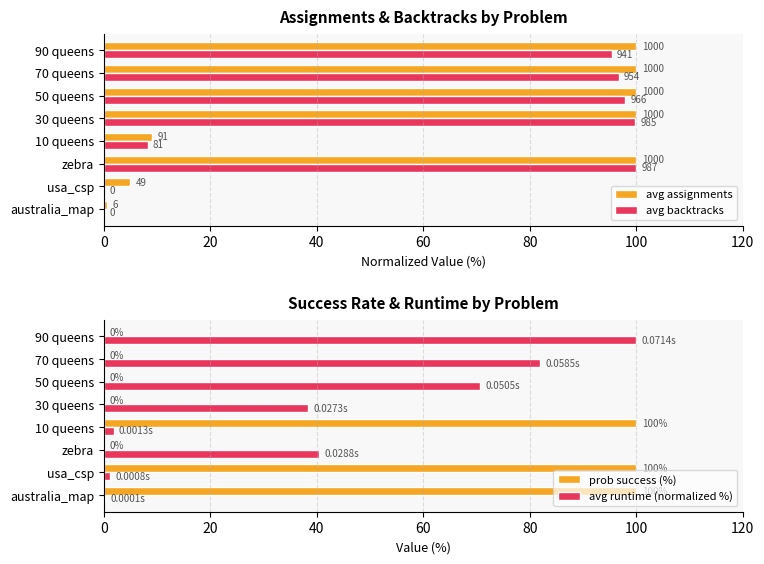

What is the value of the avg runtime (normalized %) bar at the 8th from the left?

100.0